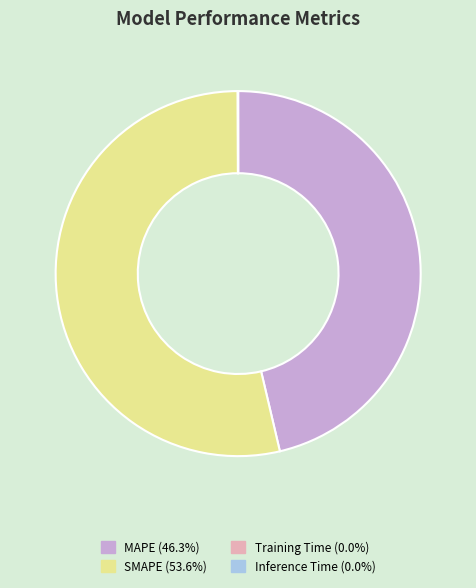

Which slice is the largest?

SMAPE